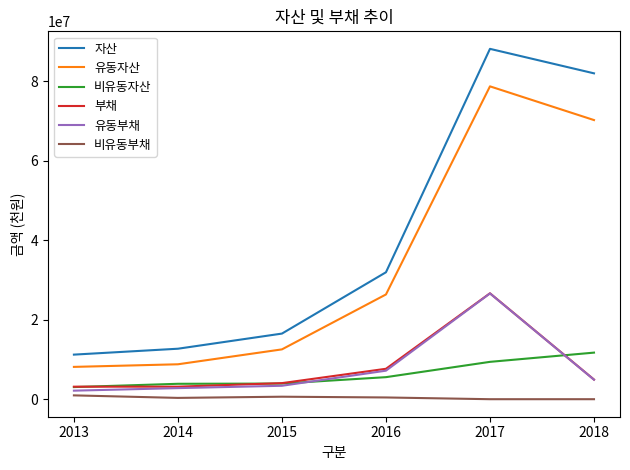

True or false: 유동자산 and 부채 cross at least once.

False